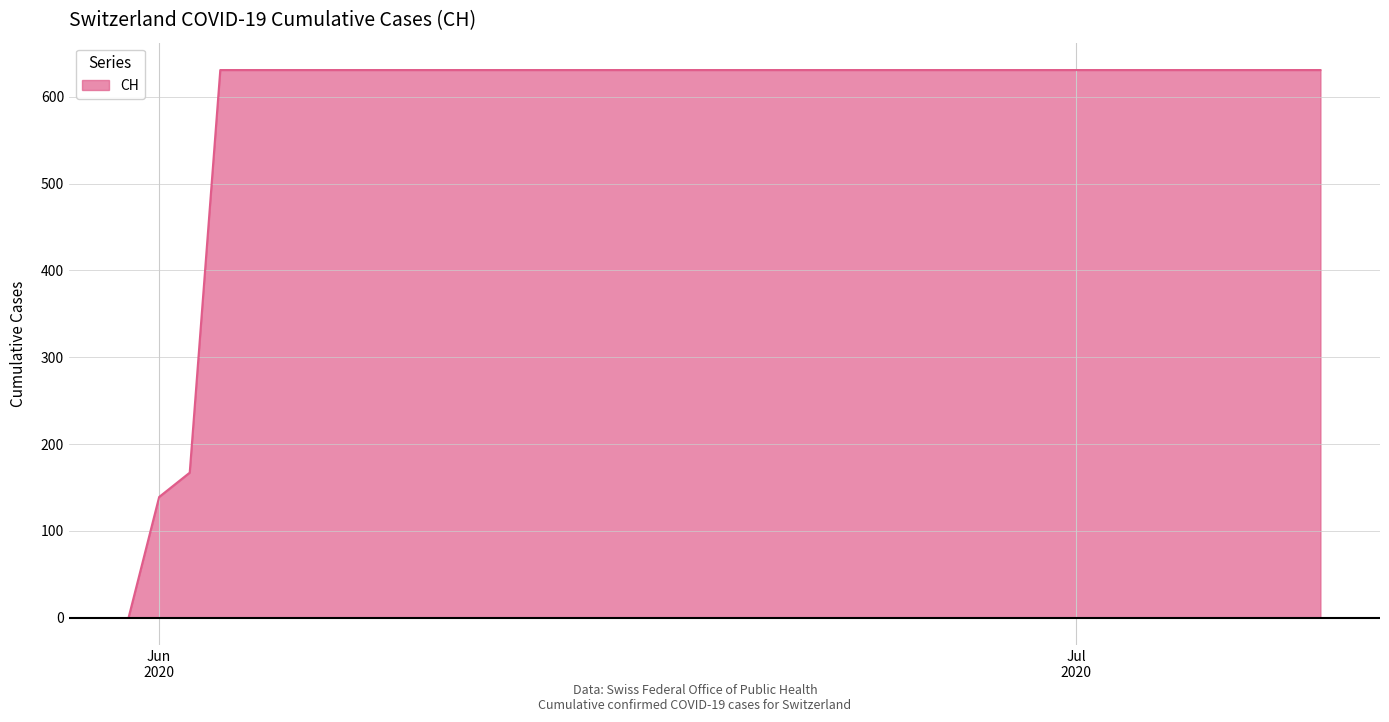

What is the greatest value displayed?

631